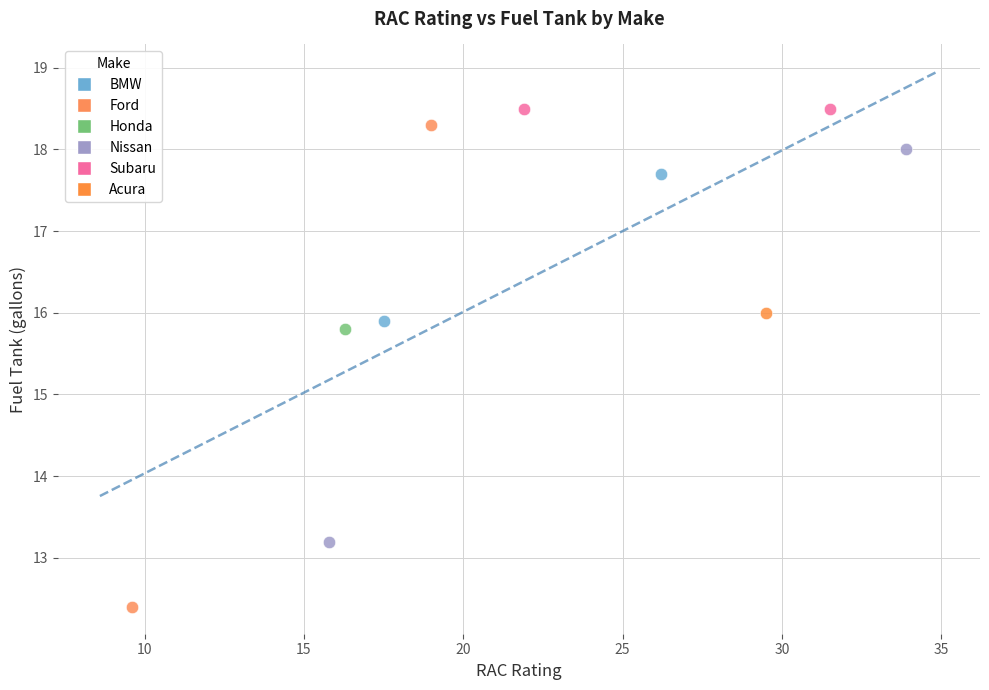

What are all the series names shown in the legend?

BMW, Ford, Honda, Nissan, Subaru, Acura